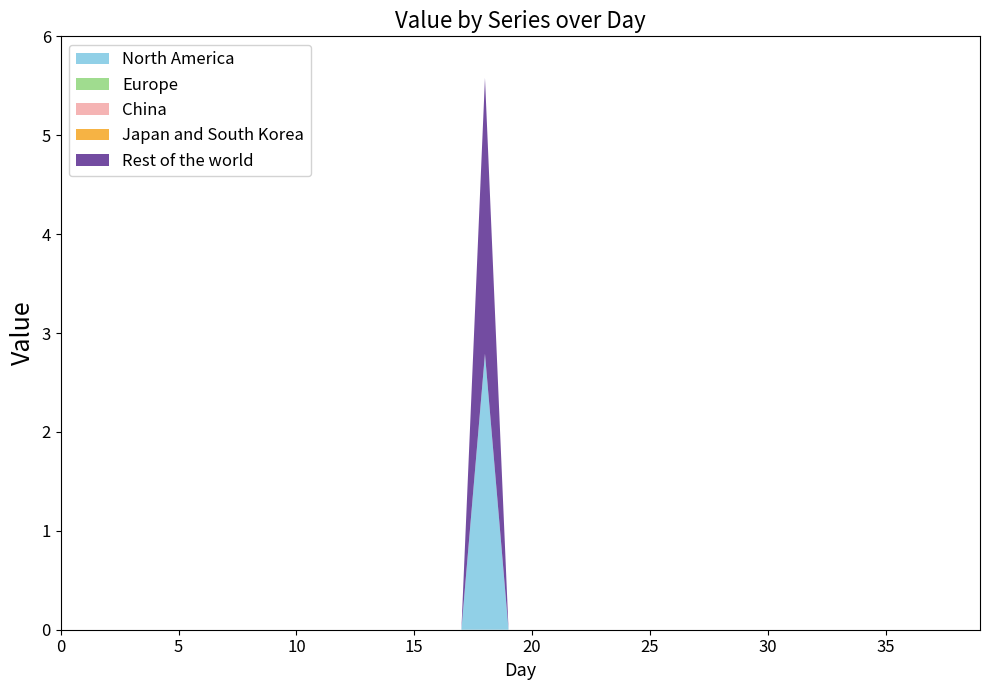

At which category is the sum across all series the highest?

18